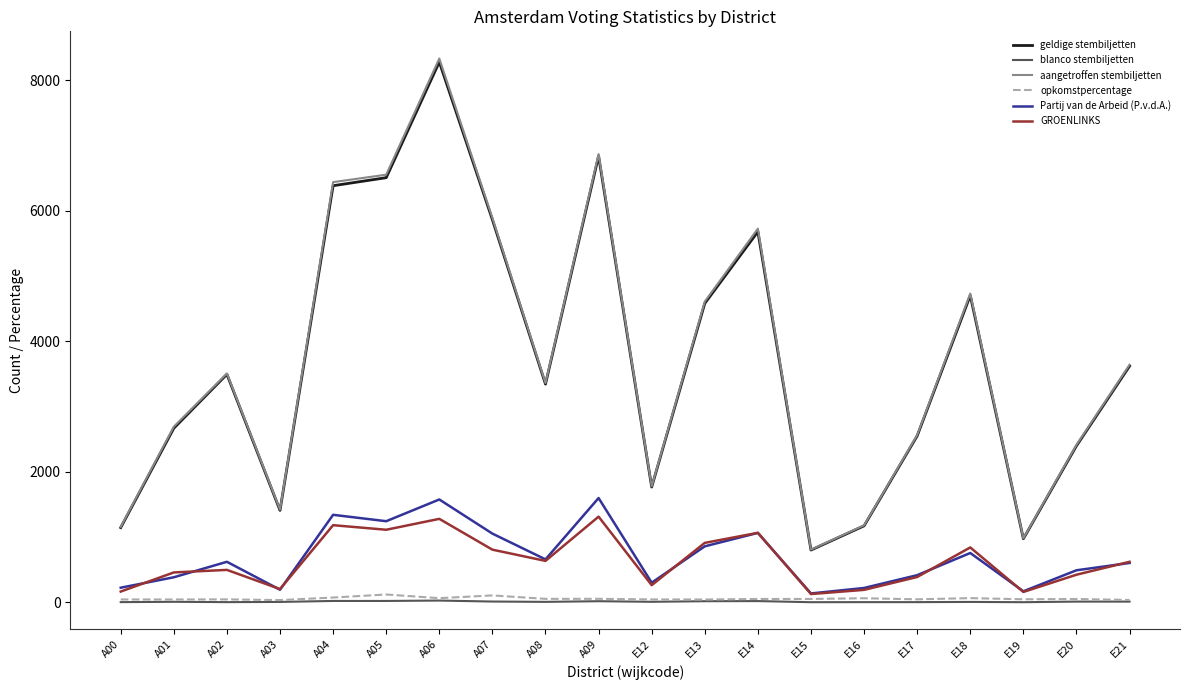

What is the highest value of the Partij van de Arbeid (P.v.d.A.) series?

1598.0